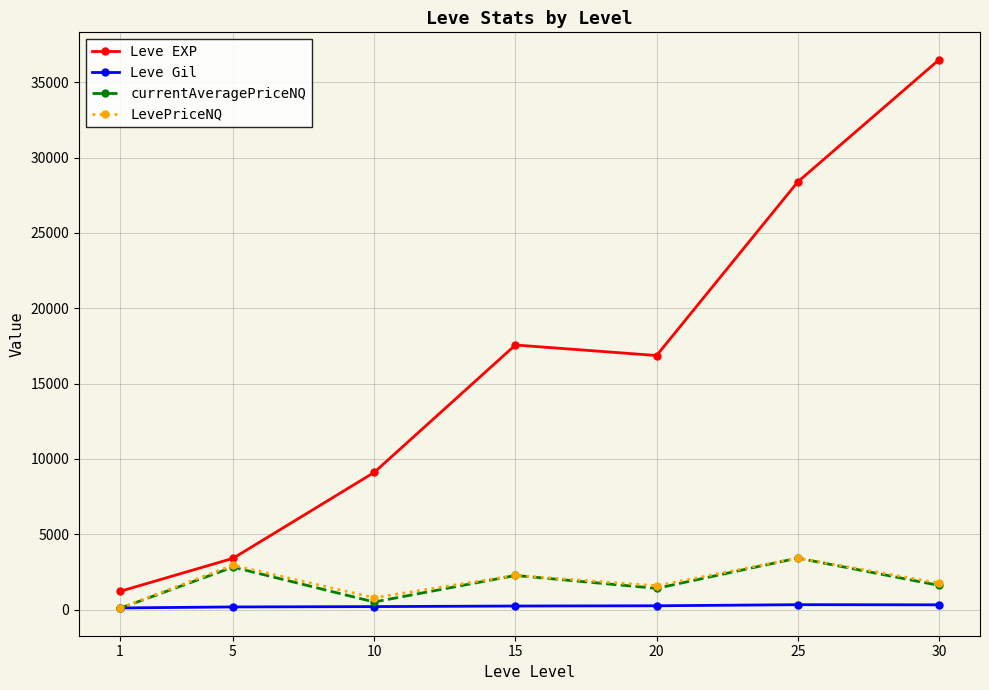

How many distinct data groups are displayed?

4